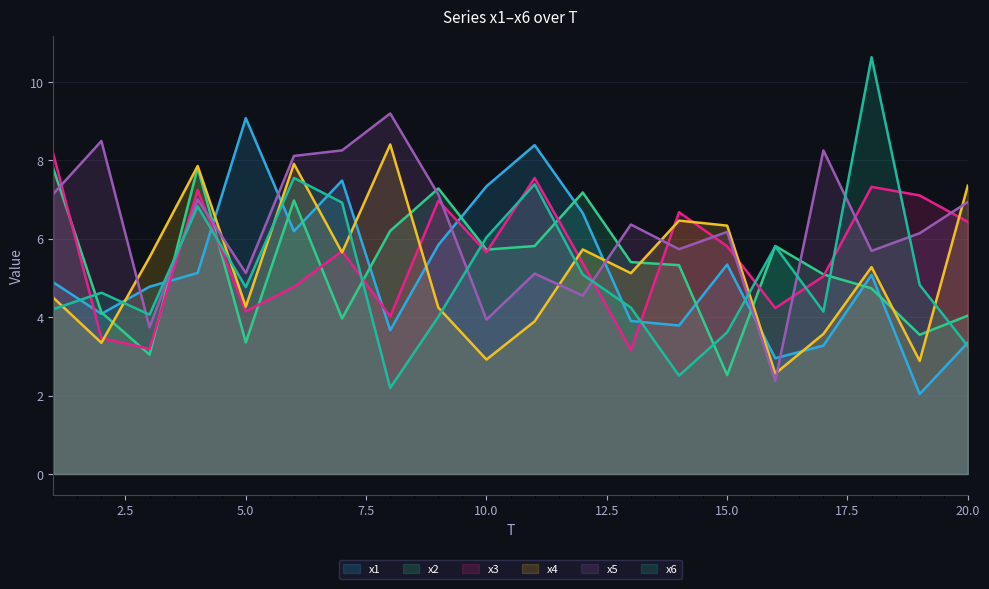

At 10, list the series in order from largest to smallest.

x1, x6, x2, x3, x5, x4